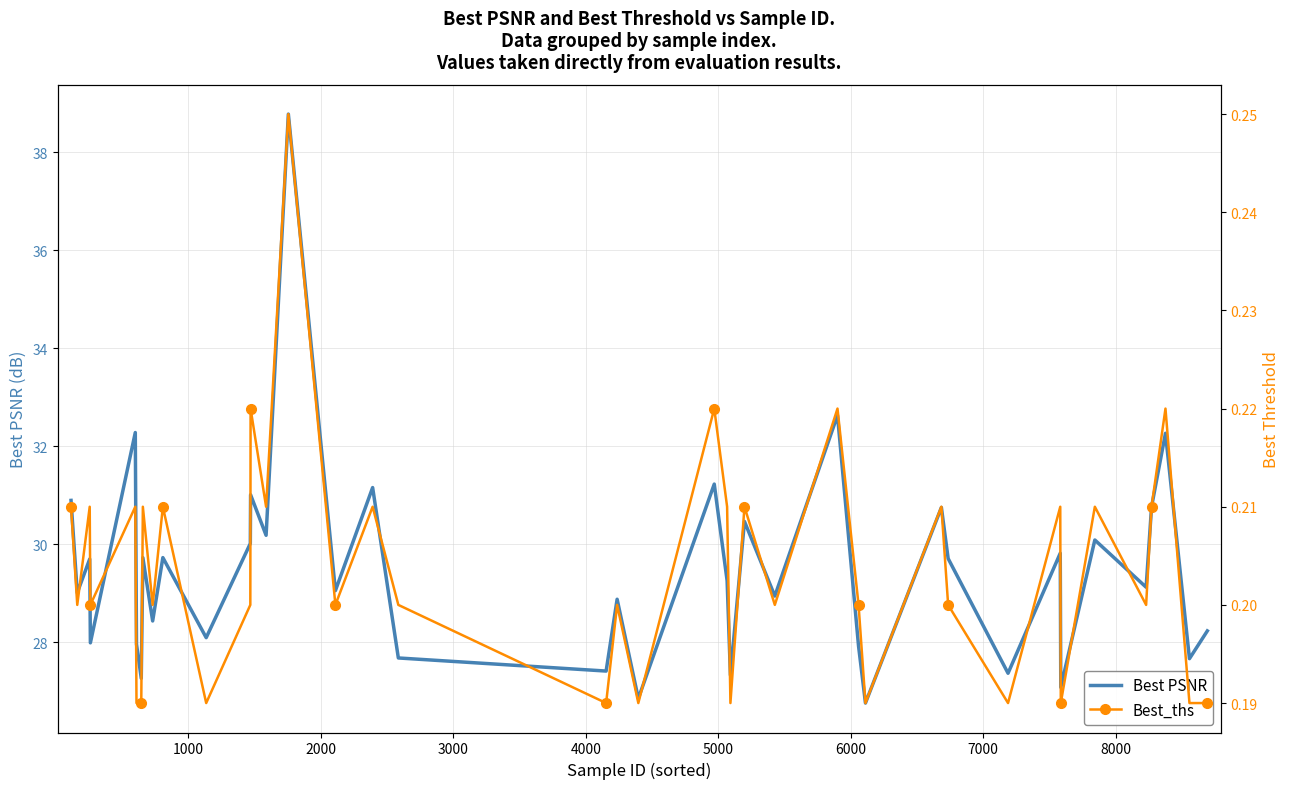

Which series has the widest spread of values?

Best PSNR